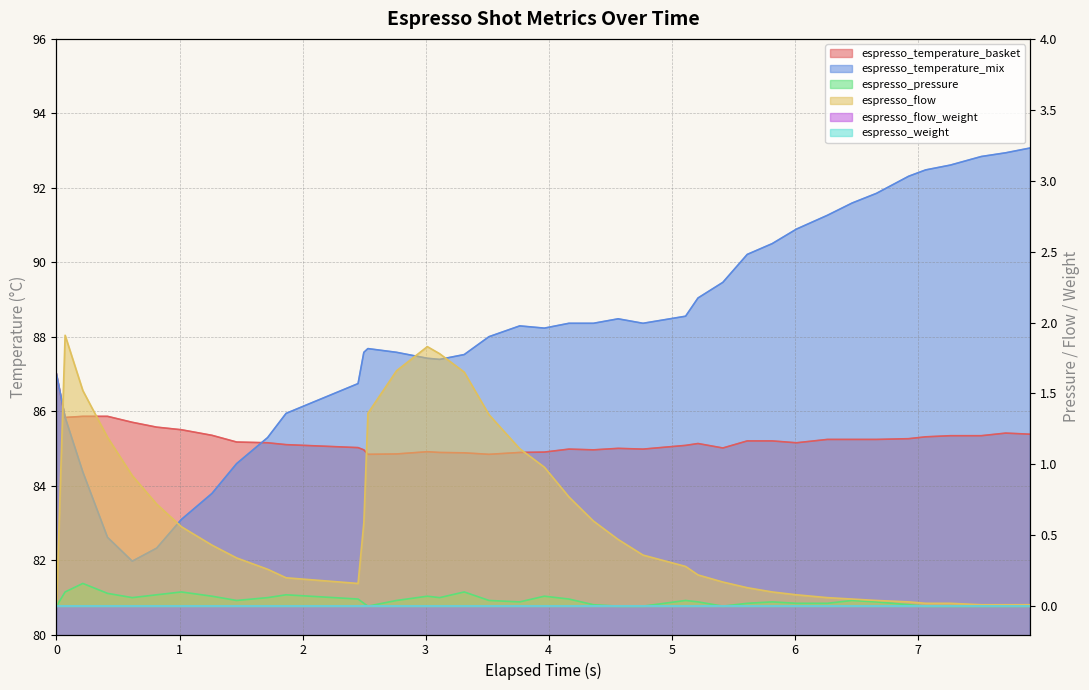

How many data points in espresso_temperature_basket are less than 85?

12